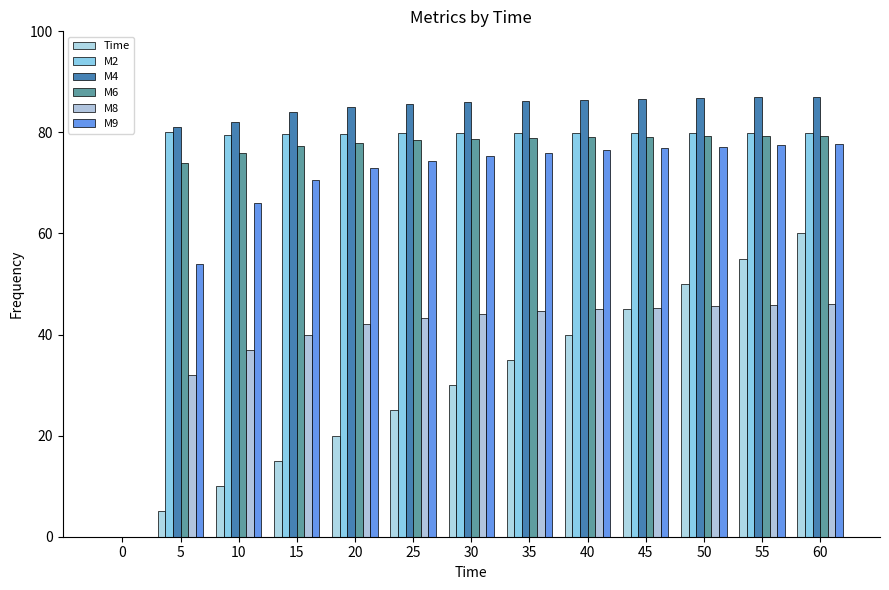

Rank the categories by M6 value from highest to lowest.

60, 55, 50, 45, 40, 35, 30, 25, 20, 15, 10, 5, 0